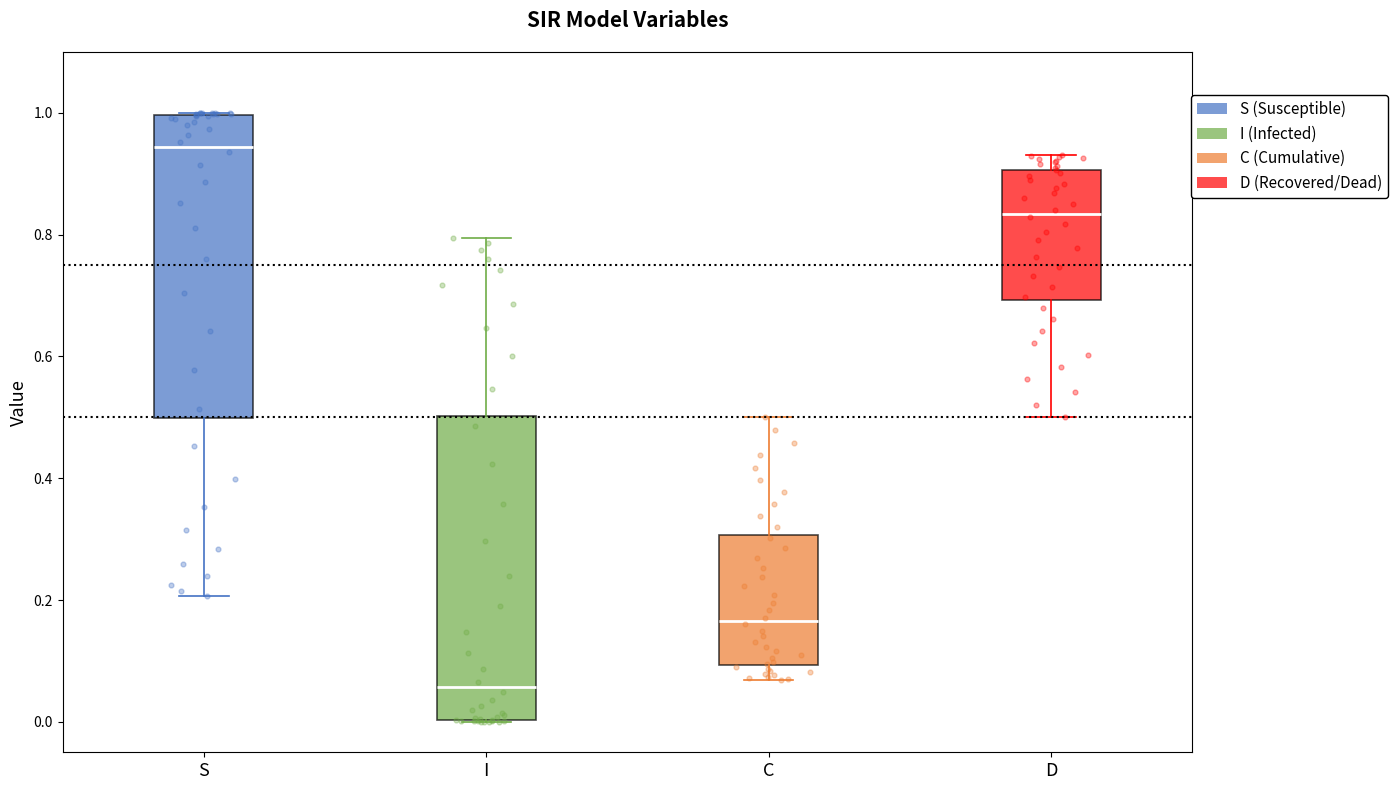

Reading left to right, read every box against the y-axis: the position of its median line, the range the box covers, and the ends of its whiskers. The values are not printed on the chart, so give them approximately, as read against the axis.

S: median 0.94, box 0.50 to 1.00, whiskers 0.20 to 1.00
I: median 0.06, box 0.00 to 0.50, whiskers 0.00 to 0.80
C: median 0.16, box 0.10 to 0.30, whiskers 0.06 to 0.50
D: median 0.84, box 0.70 to 0.90, whiskers 0.50 to 0.94